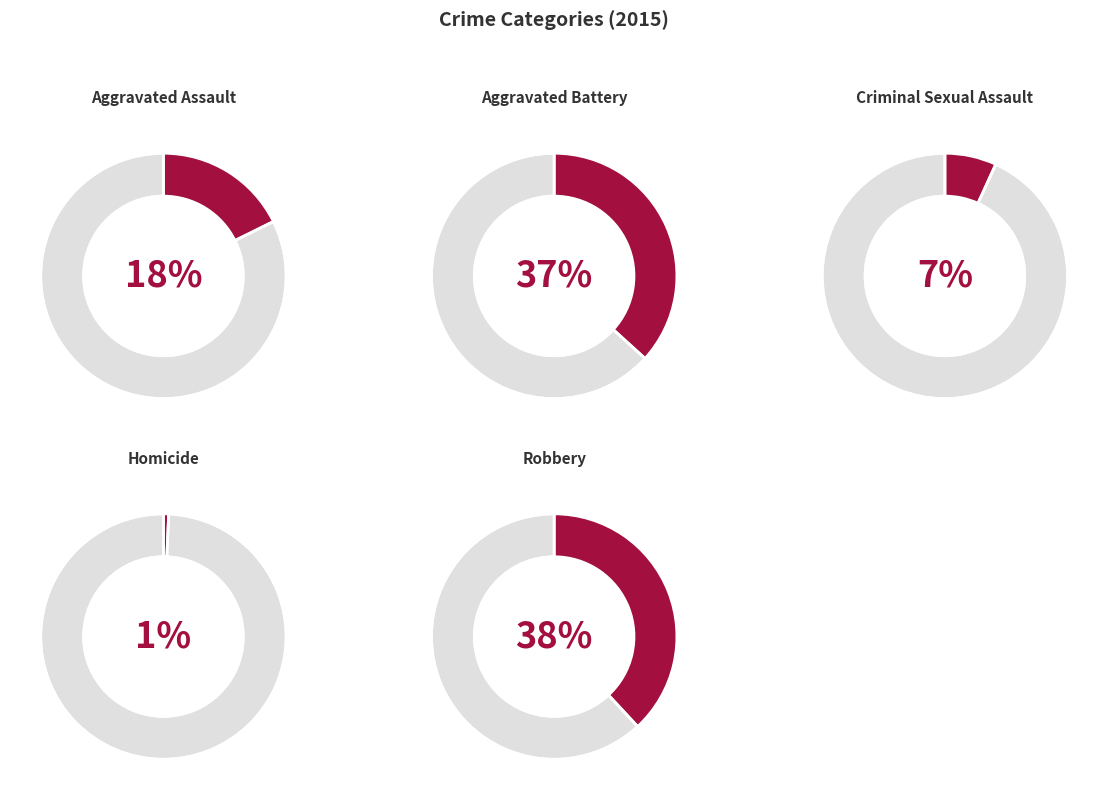

What percentage is the Criminal Sexual Assault slice, to the nearest percent?

7%